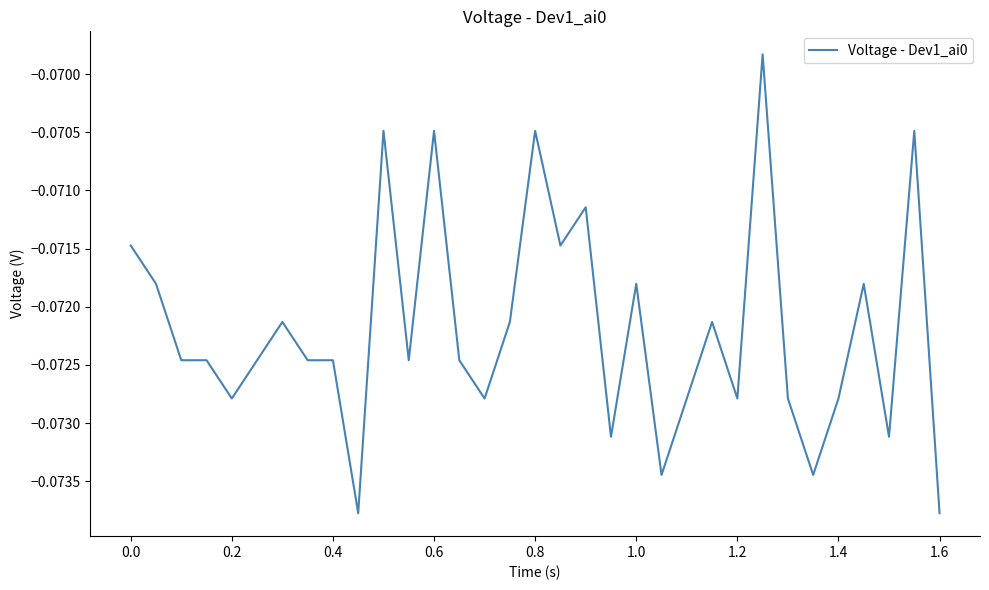

Does the chart have visible grid lines?

No